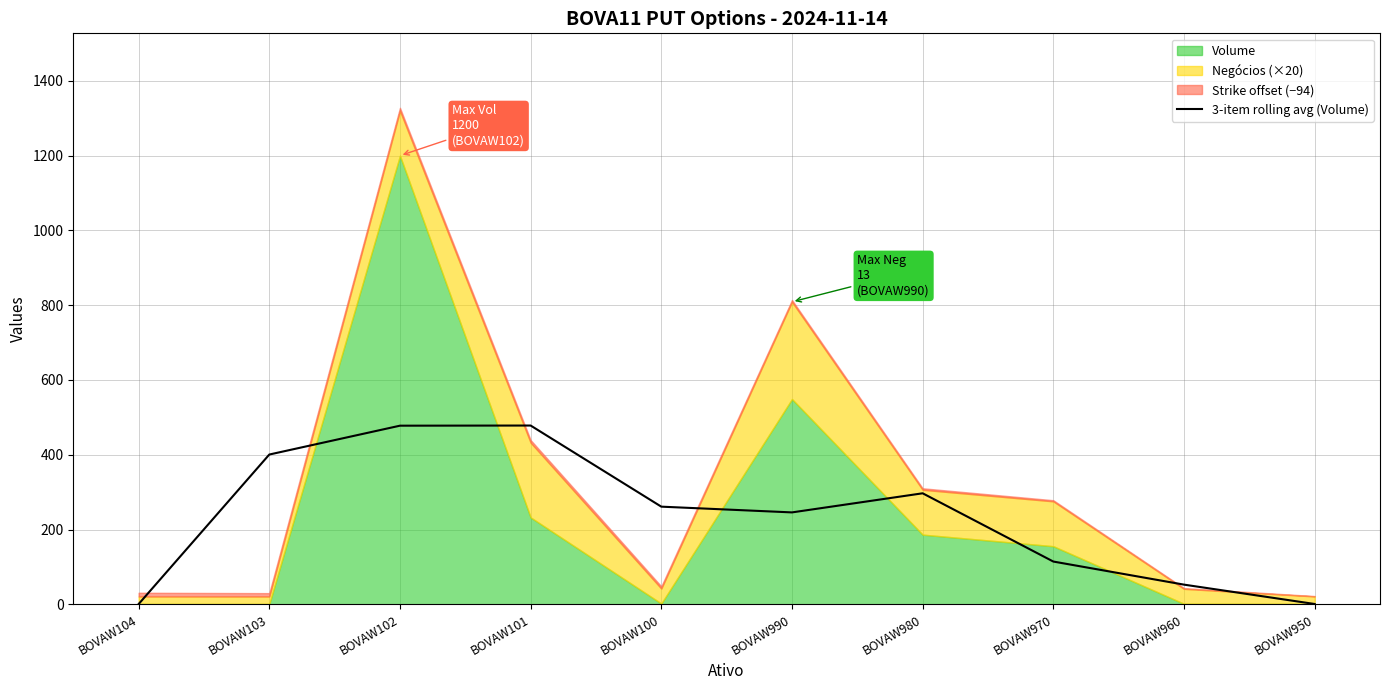

Is it true that 3-item rolling avg (Volume) equals 52.5 at BOVAW960?

True